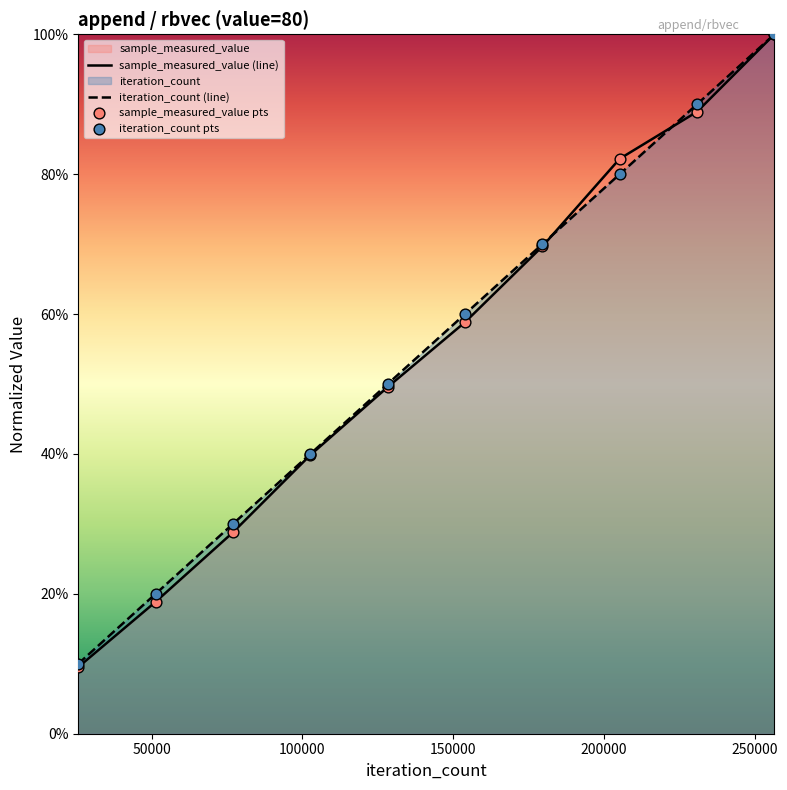

Which series has the widest spread of Y values?

sample_measured_value (line)